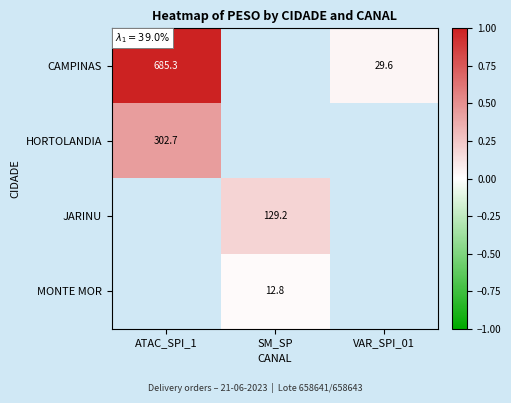

True or false: CAMPINAS has a value of 346.4 at ATAC_SPI_1.

False